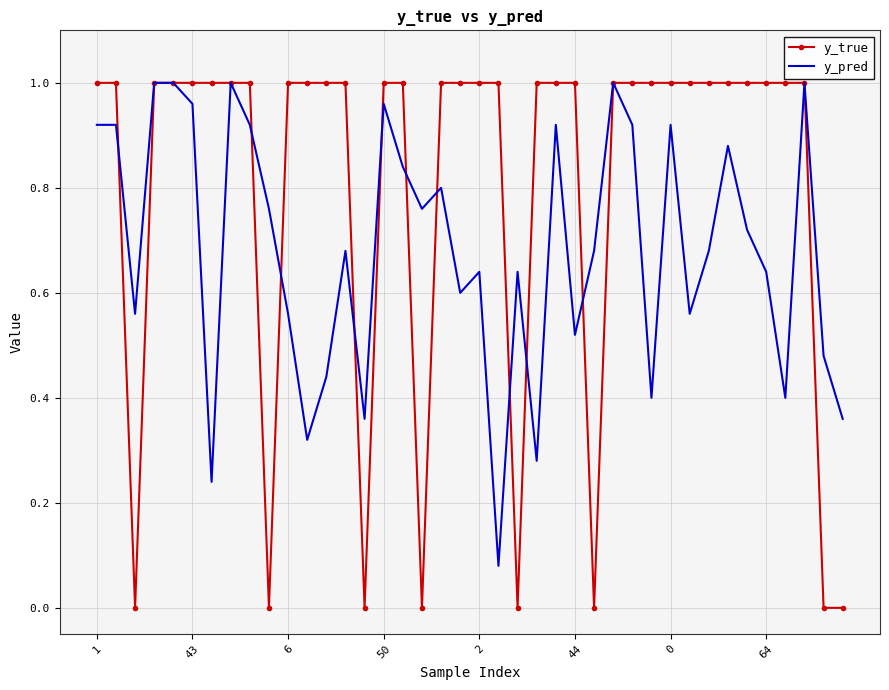

Rank the series by their average value, from lowest to highest.

y_pred, y_true